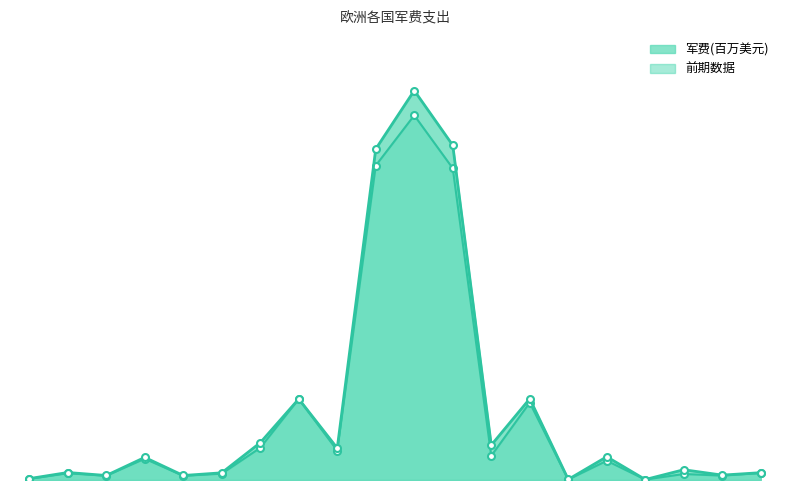

What is the difference between the maximum and minimum values in the 前期数据_line series?

61633.0